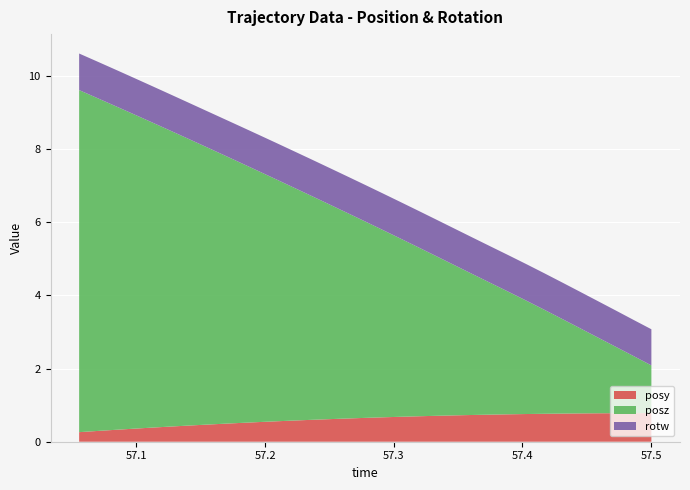

Reading right to left, what are all the values shown in this chart?

posy: 0.8	0.8	0.8	0.8	0.8	0.8	0.8	0.8	0.7	0.7	0.7	0.7	0.7	0.7	0.7	0.7	0.7	0.6	0.6	0.6	0.6	0.6	0.5	0.5	0.5	0.5	0.4	0.4	0.4	0.4	0.3	0.3	0.3
posz: 1.3	1.6	1.8	2.1	2.3	2.6	2.8	3.1	3.4	3.6	3.8	4.1	4.4	4.6	4.9	5.1	5.4	5.6	5.9	6.1	6.4	6.6	6.9	7.1	7.4	7.6	7.9	8.1	8.4	8.6	8.9	9.1	9.4
rotw: 1.0	1.0	1.0	1.0	1.0	1.0	1.0	1.0	1.0	1.0	1.0	1.0	1.0	1.0	1.0	1.0	1.0	1.0	1.0	1.0	1.0	1.0	1.0	1.0	1.0	1.0	1.0	1.0	1.0	1.0	1.0	1.0	1.0